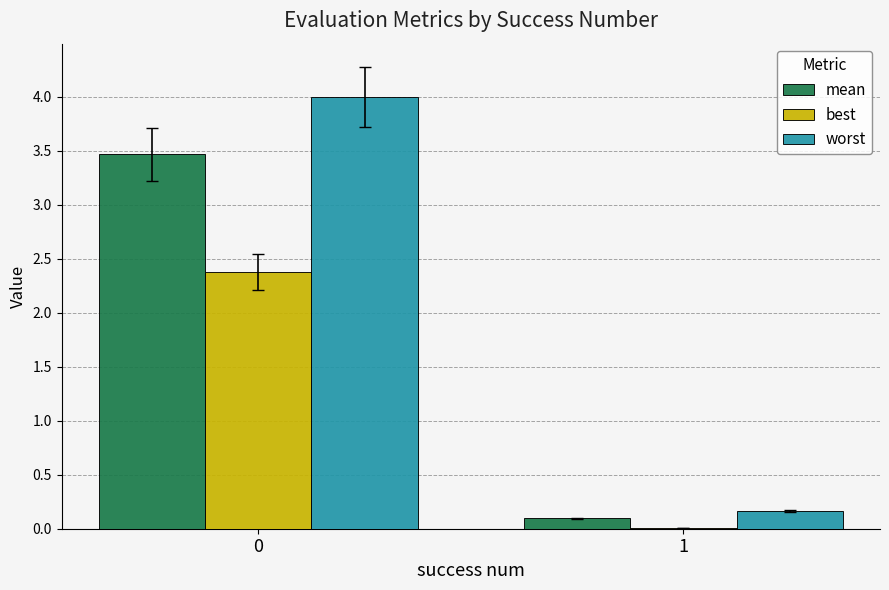

The value of best at 0 is 0.8. True or false?

False